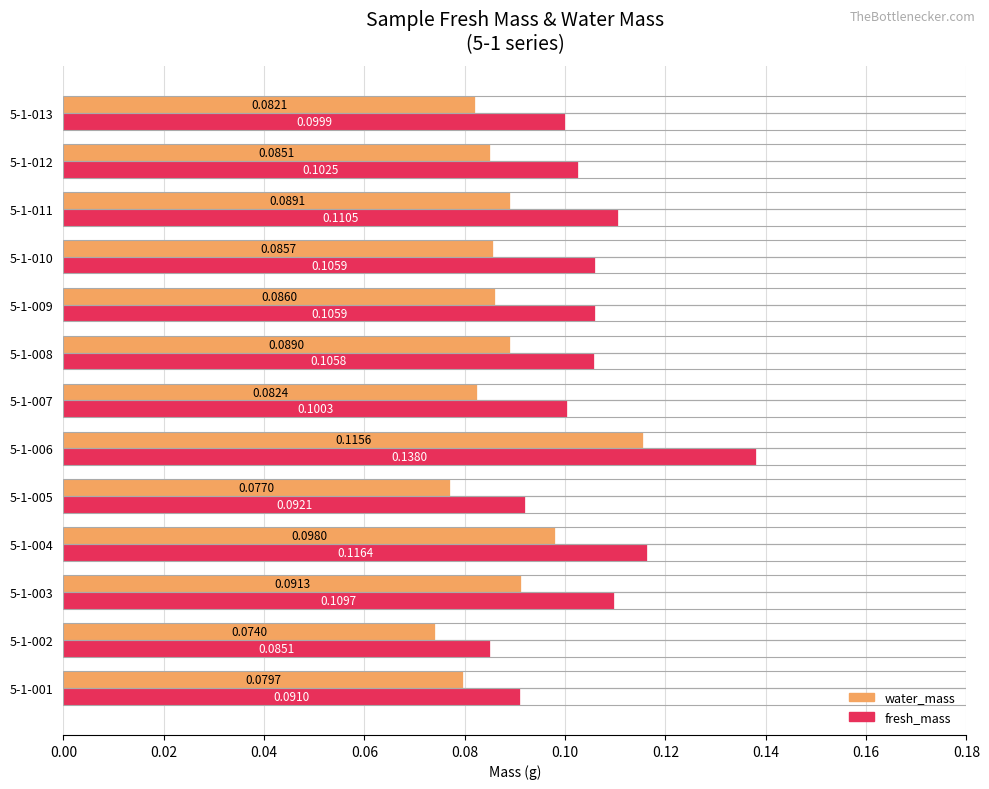

Rank the series at 5-1-009 from highest to lowest value.

fresh_mass, water_mass